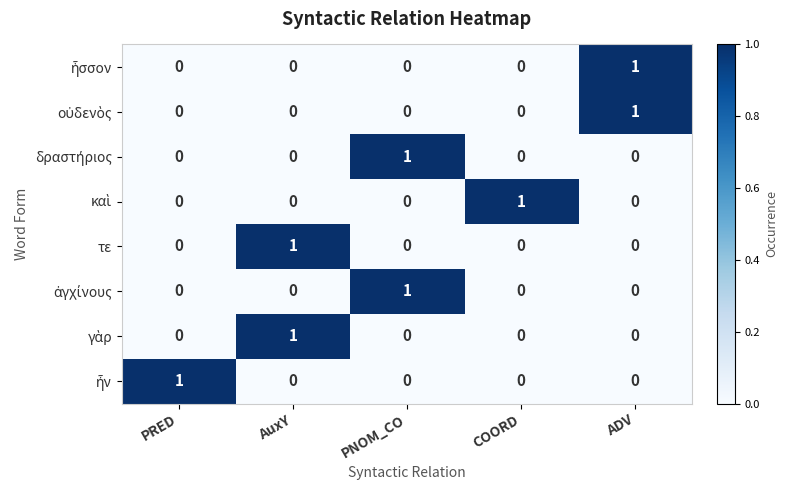

What is the total value across all series at AuxY?

2